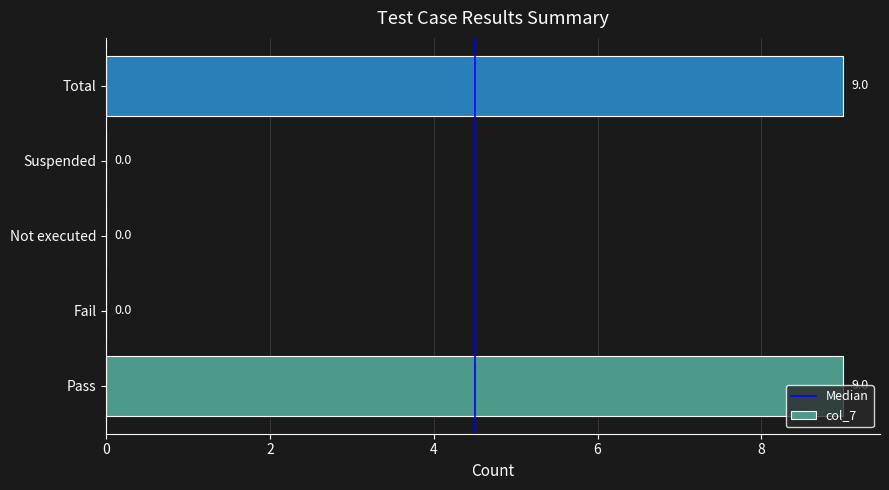

What is the sum of all values?

18